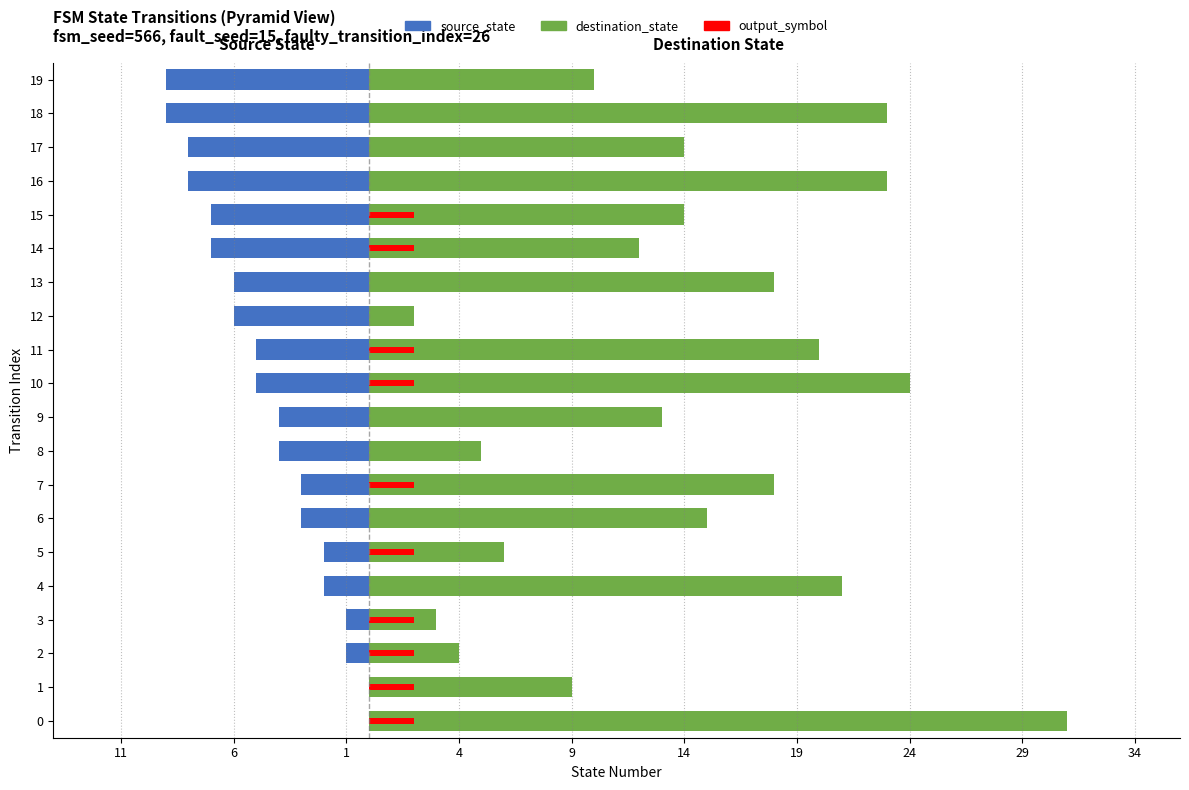

Between 4 and 17, which series saw the biggest shift?

destination_state